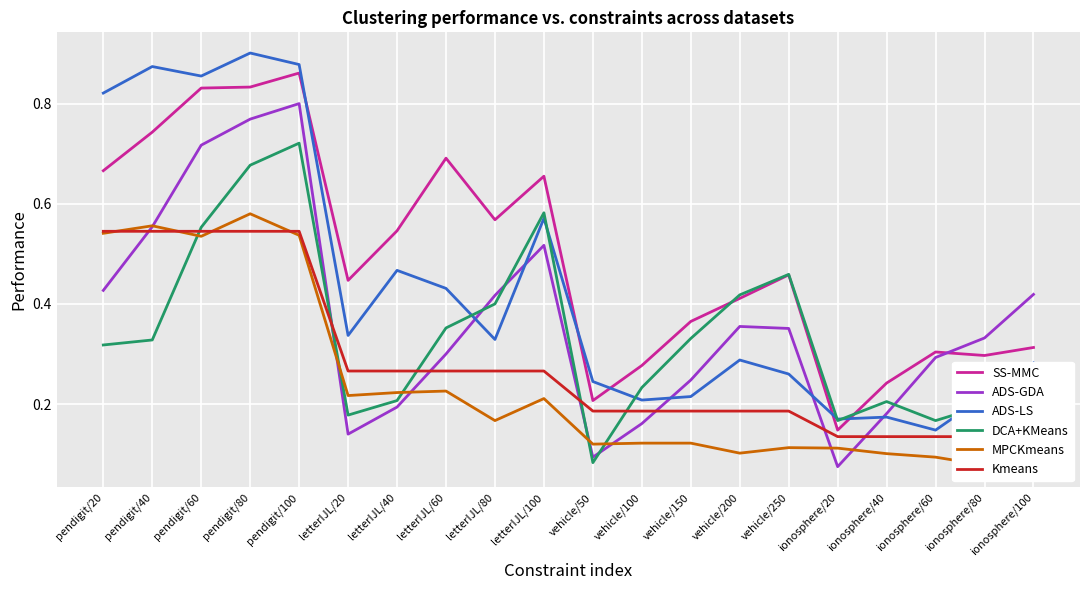

Which series has the largest range (max minus min)?

ADS-LS